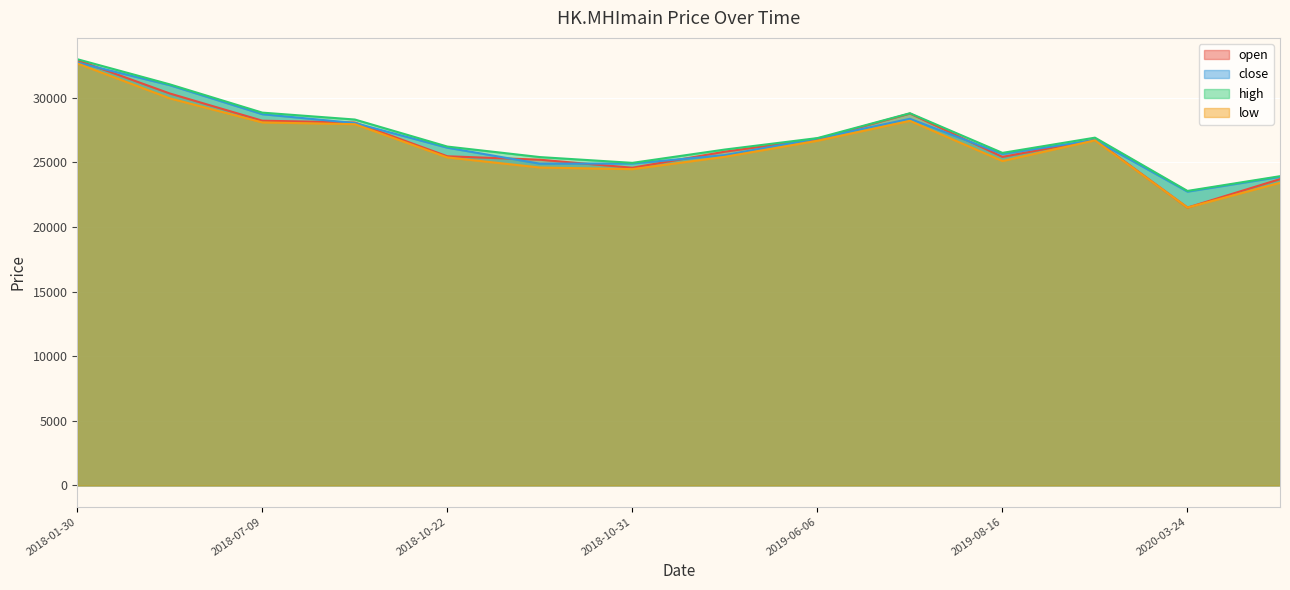

True or false: close and high cross at least once.

False